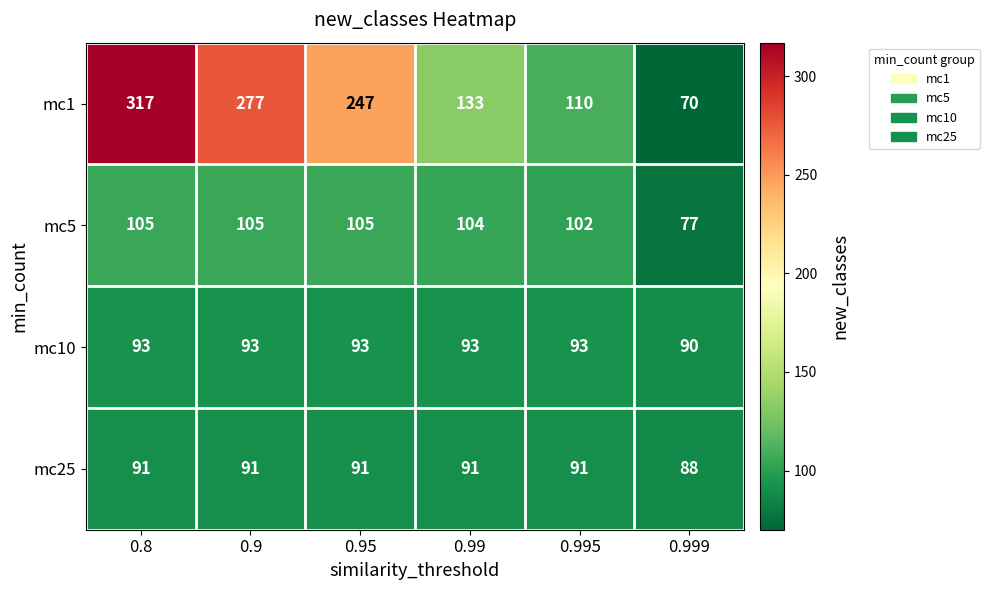

Rank the series at 0.999 from highest to lowest value.

mc10, mc25, mc5, mc1